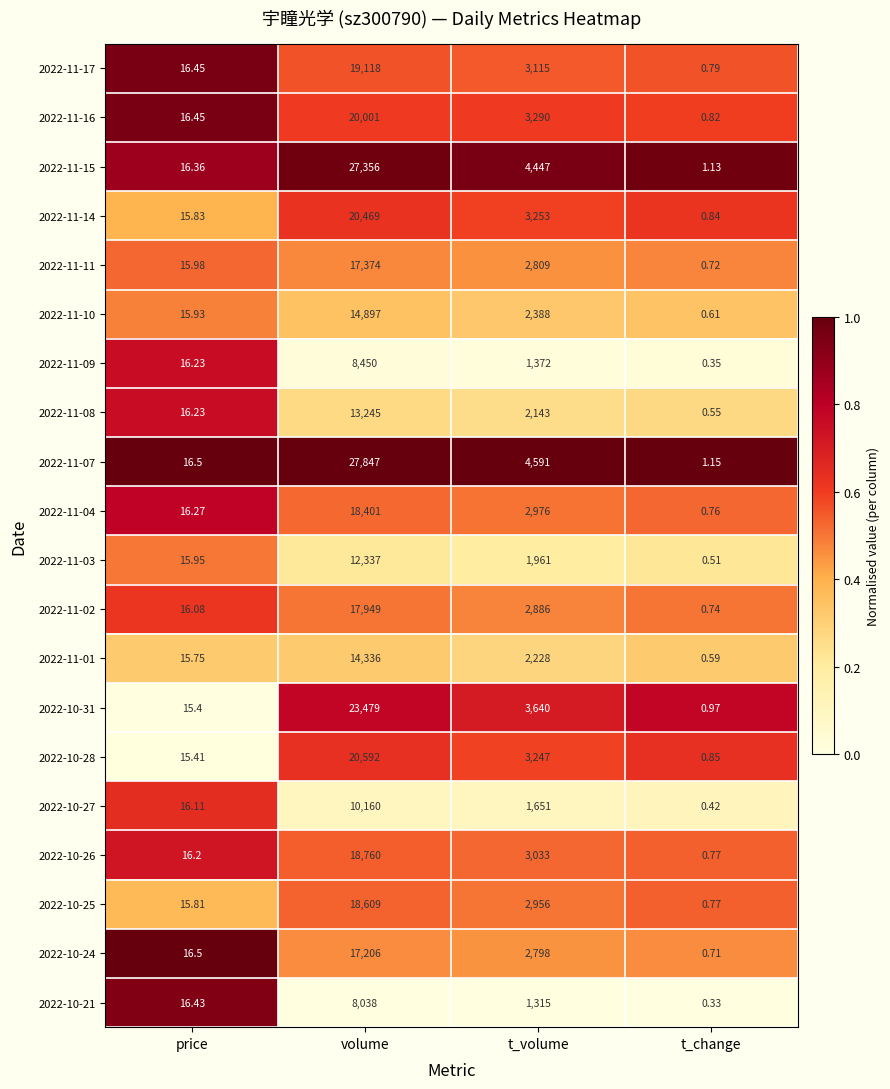

At how many categories does at least one series exceed 0?

4